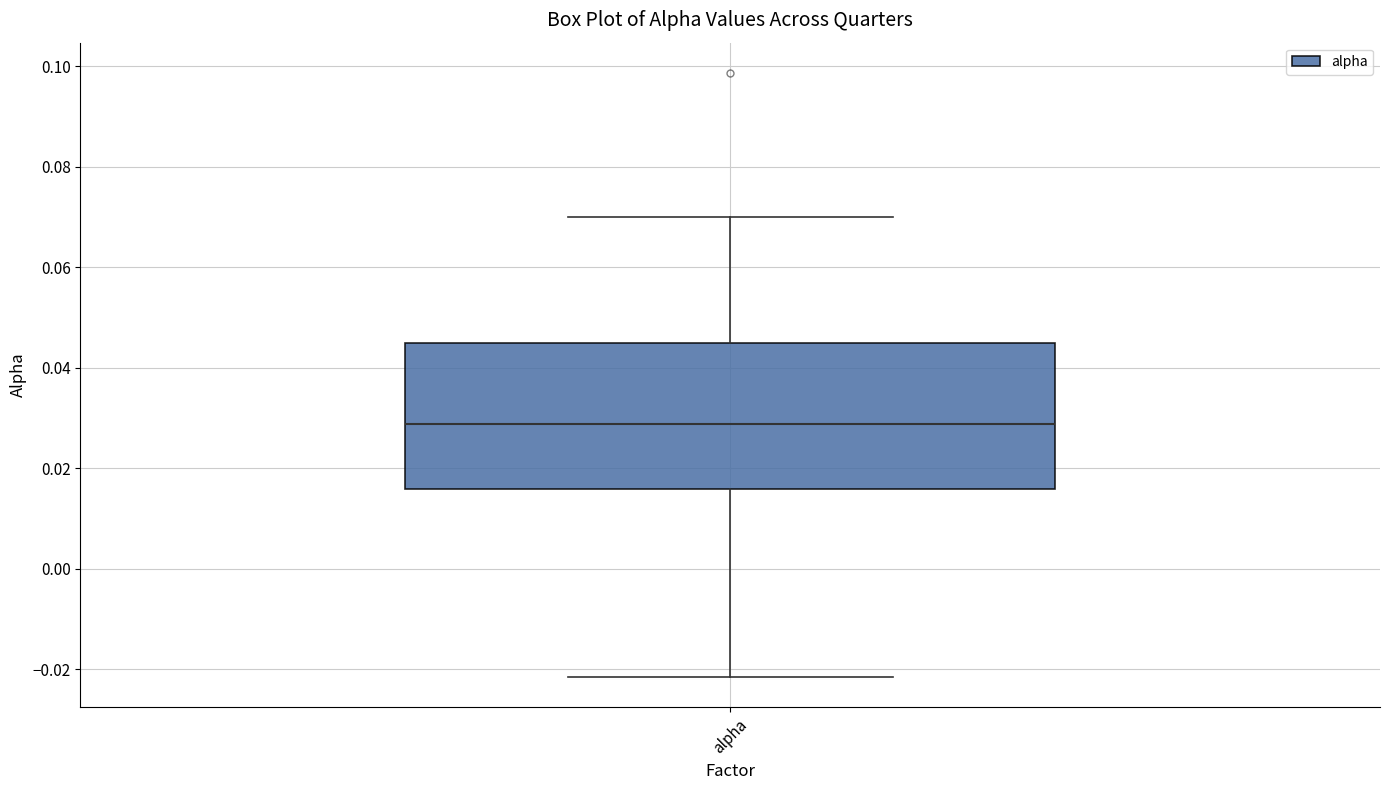

Where is the upper edge of the box for alpha on the y-axis? The values are not printed on the chart, so give them approximately, as read against the axis.

0.044